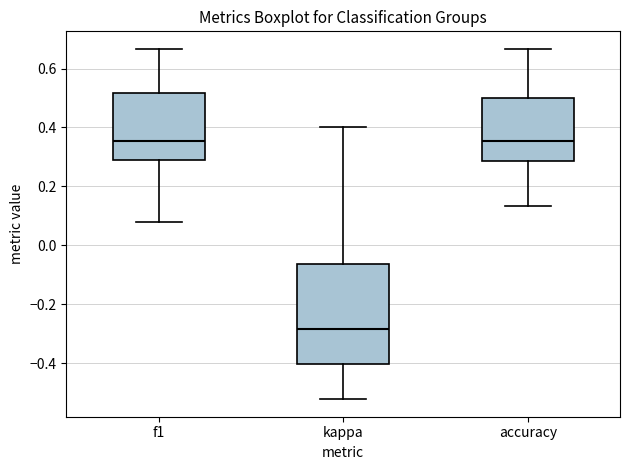

Which box is the tallest, from its lower edge to its upper edge?

kappa